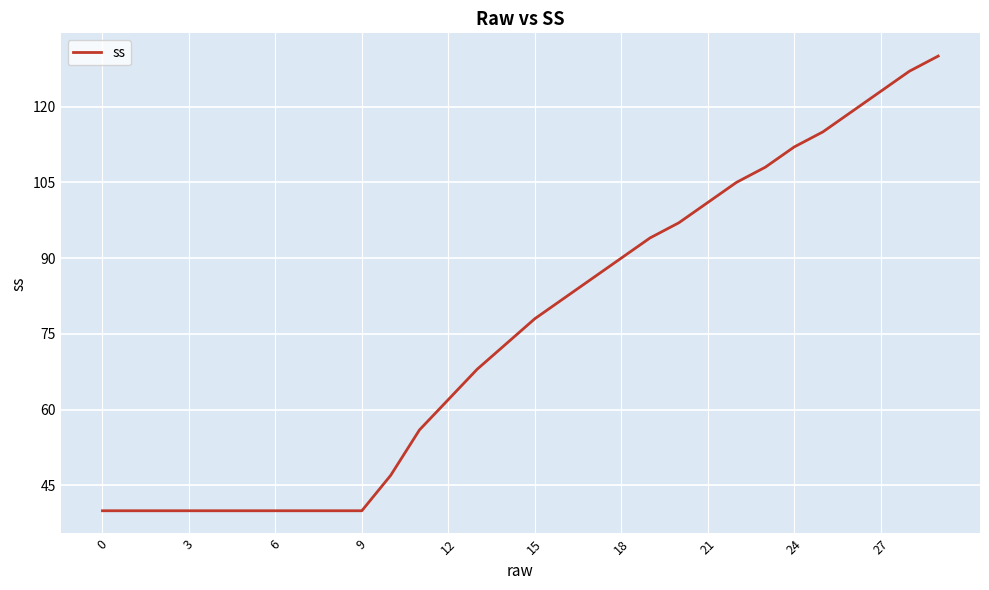

What is the maximum value shown in the chart?

130